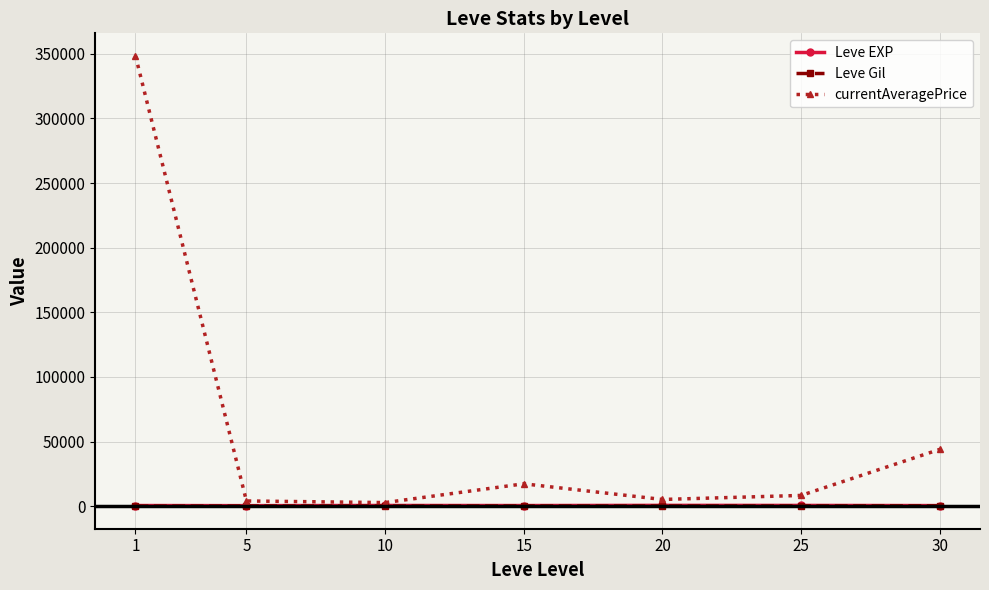

Which series changed the most between 1 and 15?

currentAveragePrice